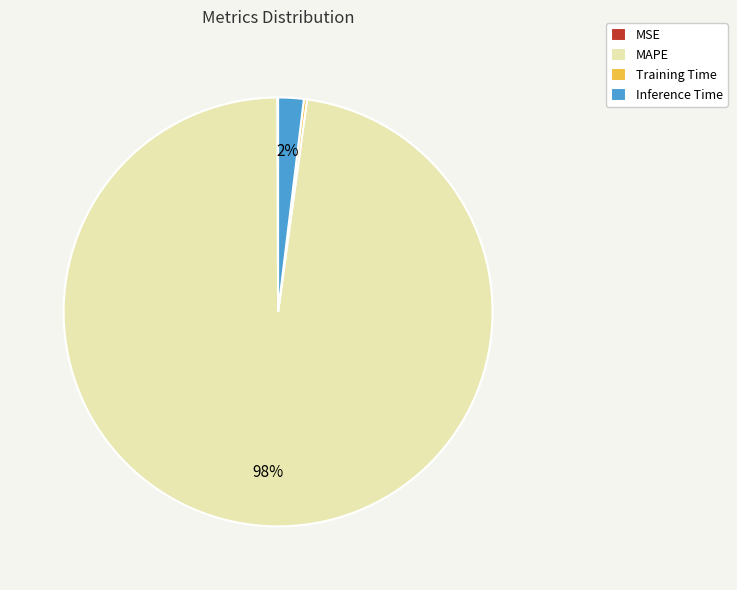

Combined, do Inference Time and MAPE account for over 50%?

Yes